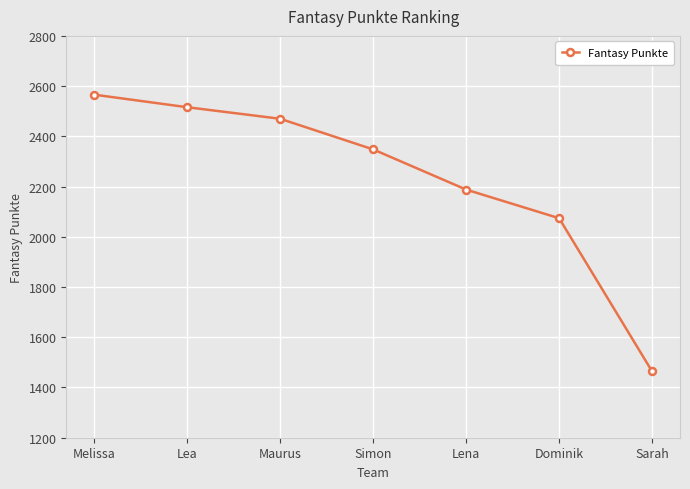

True or false: the data shows 2470 at Maurus.

True